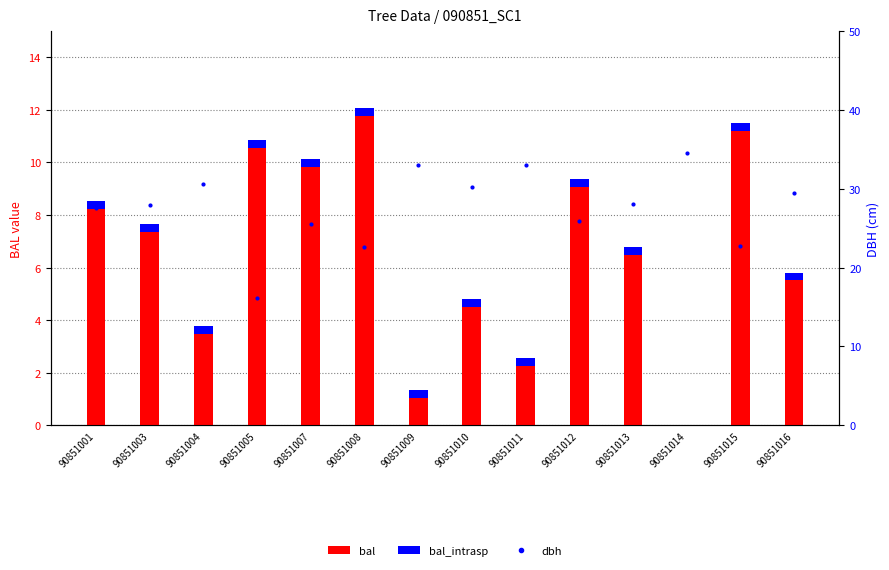

Reading left to right, what are all the values shown in this chart?

bal: 90851001=8.5	90851003=7.7	90851004=3.8	90851005=10.8	90851007=10.1	90851008=12.1	90851009=1.3	90851010=4.8	90851011=2.5	90851012=9.4	90851013=6.8	90851014=0.0	90851015=11.5	90851016=5.8
bal_intrasp: 90851001=0.3	90851003=0.3	90851004=0.3	90851005=0.3	90851007=0.3	90851008=0.3	90851009=0.3	90851010=0.3	90851011=0.3	90851012=0.3	90851013=0.3	90851014=0.3	90851015=0.3	90851016=0.3
dbh: 90851001=27.6	90851003=27.9	90851004=30.6	90851005=16.1	90851007=25.5	90851008=22.6	90851009=33.0	90851010=30.2	90851011=33.0	90851012=25.9	90851013=28.1	90851014=34.6	90851015=22.7	90851016=29.5